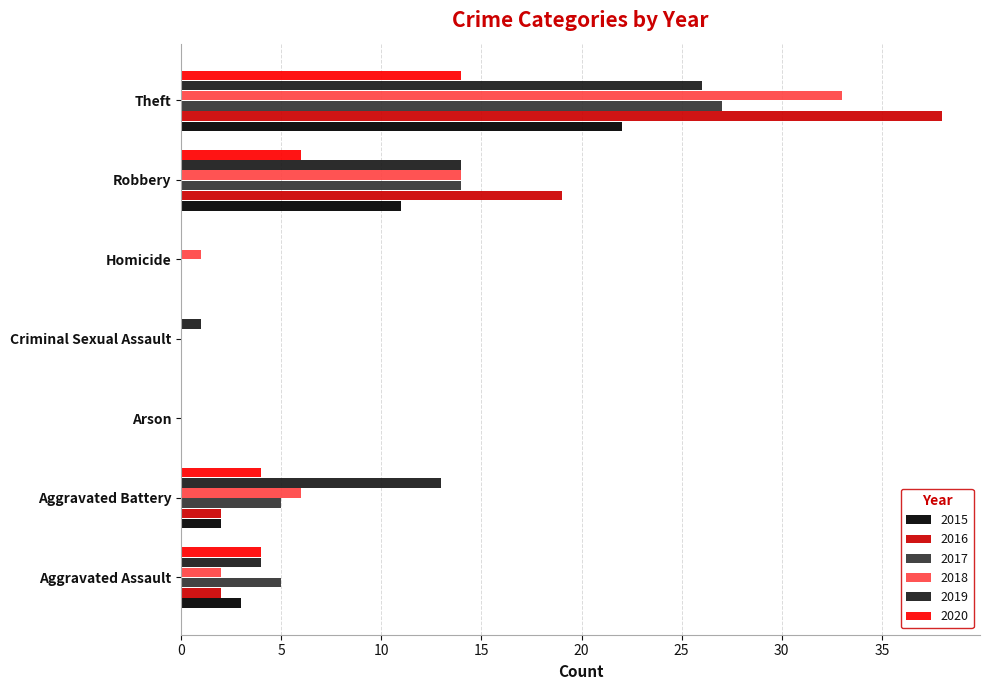

What is the total value across all series at Robbery?

78